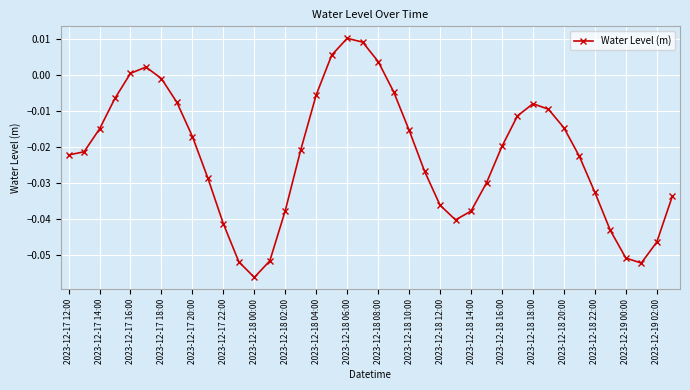

What is the sum of all values?

-0.9